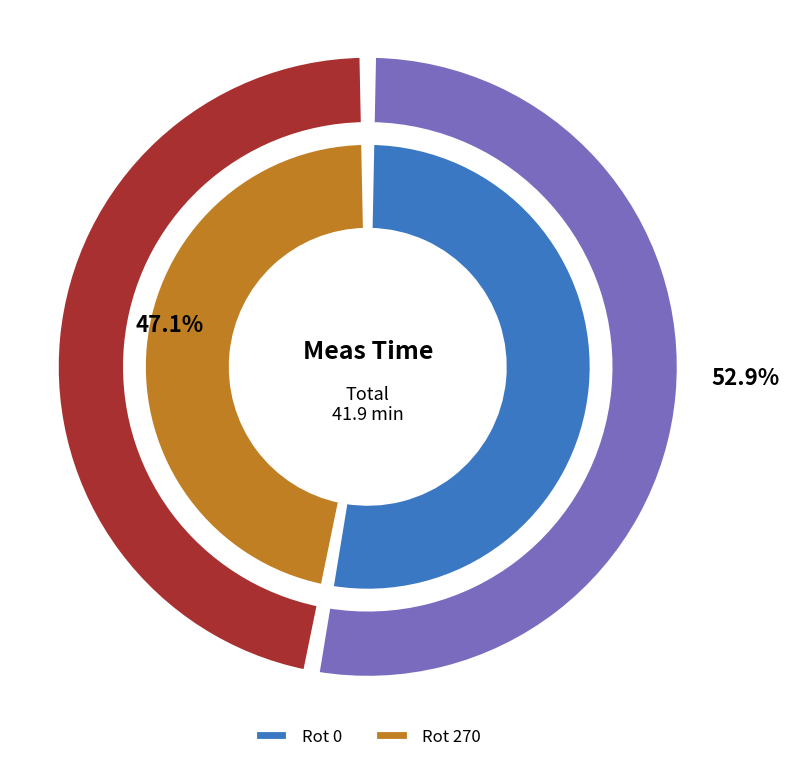

To the nearest percent, what percentage of the pie is Rot 270?

47%